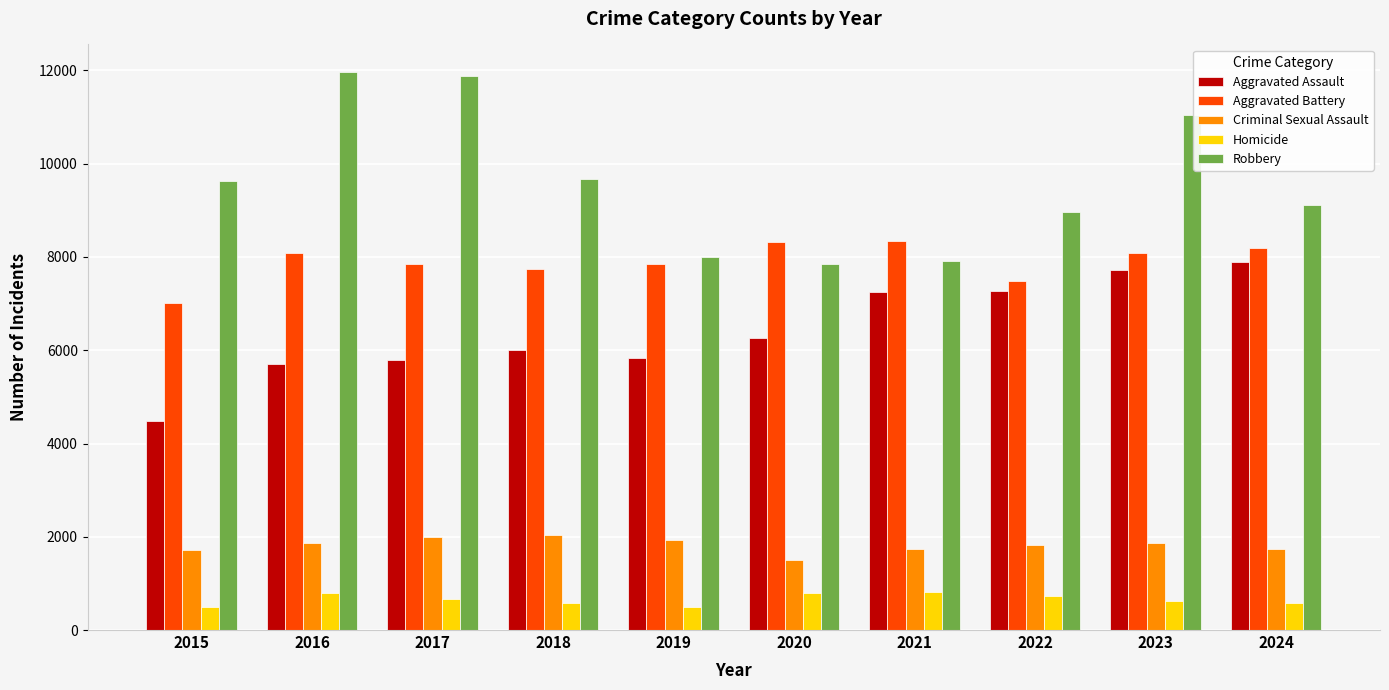

How many values in the Aggravated Battery series are below 8078?

5